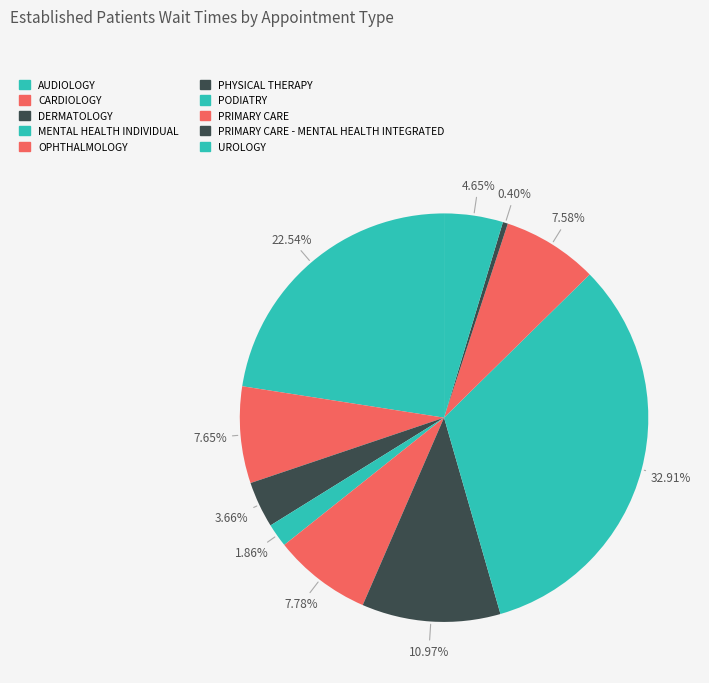

Which slice is the largest?

PODIATRY